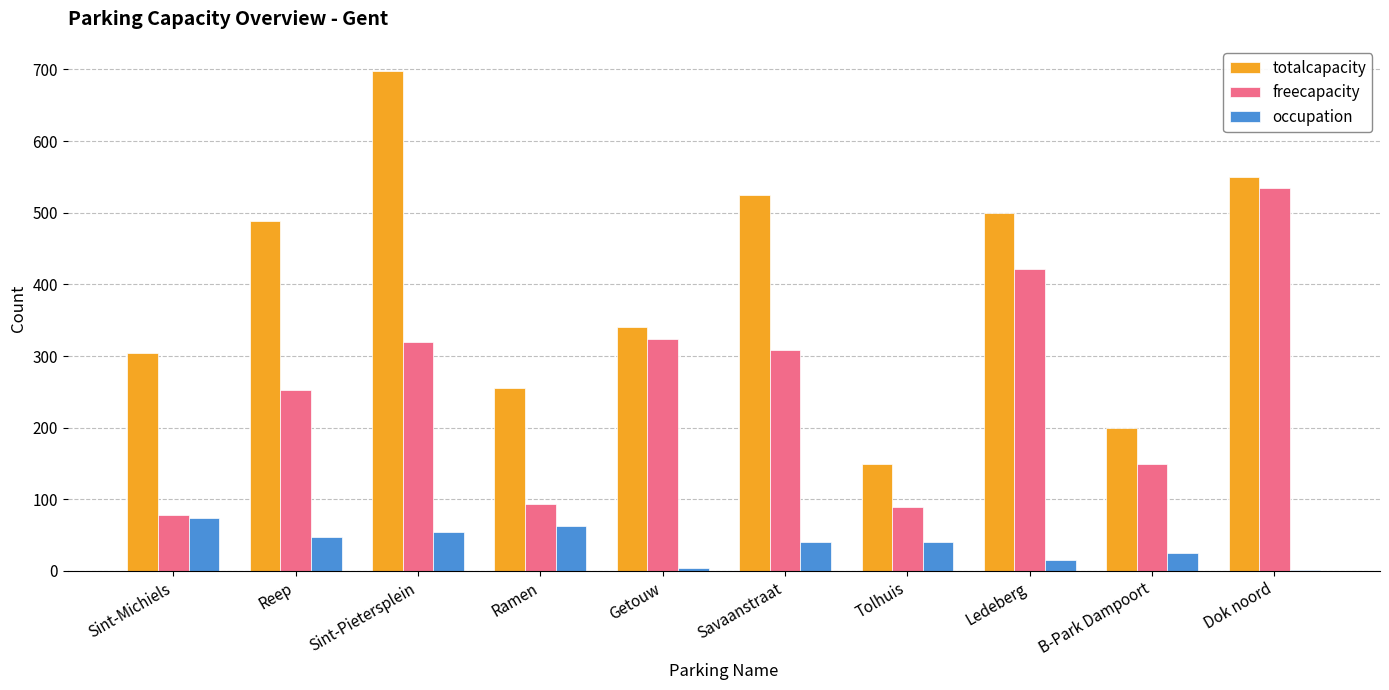

Where does the occupation series first go above 41?

Sint-Michiels